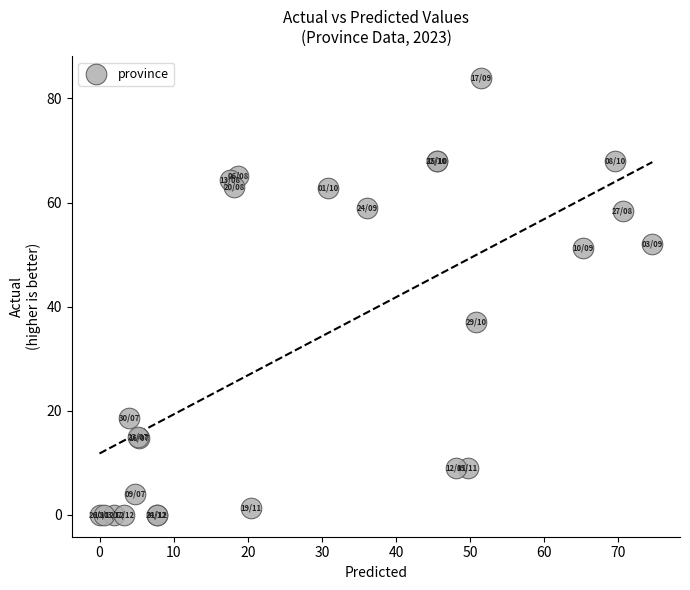

What Y value in the scatter plot is closest to 41?

37.0